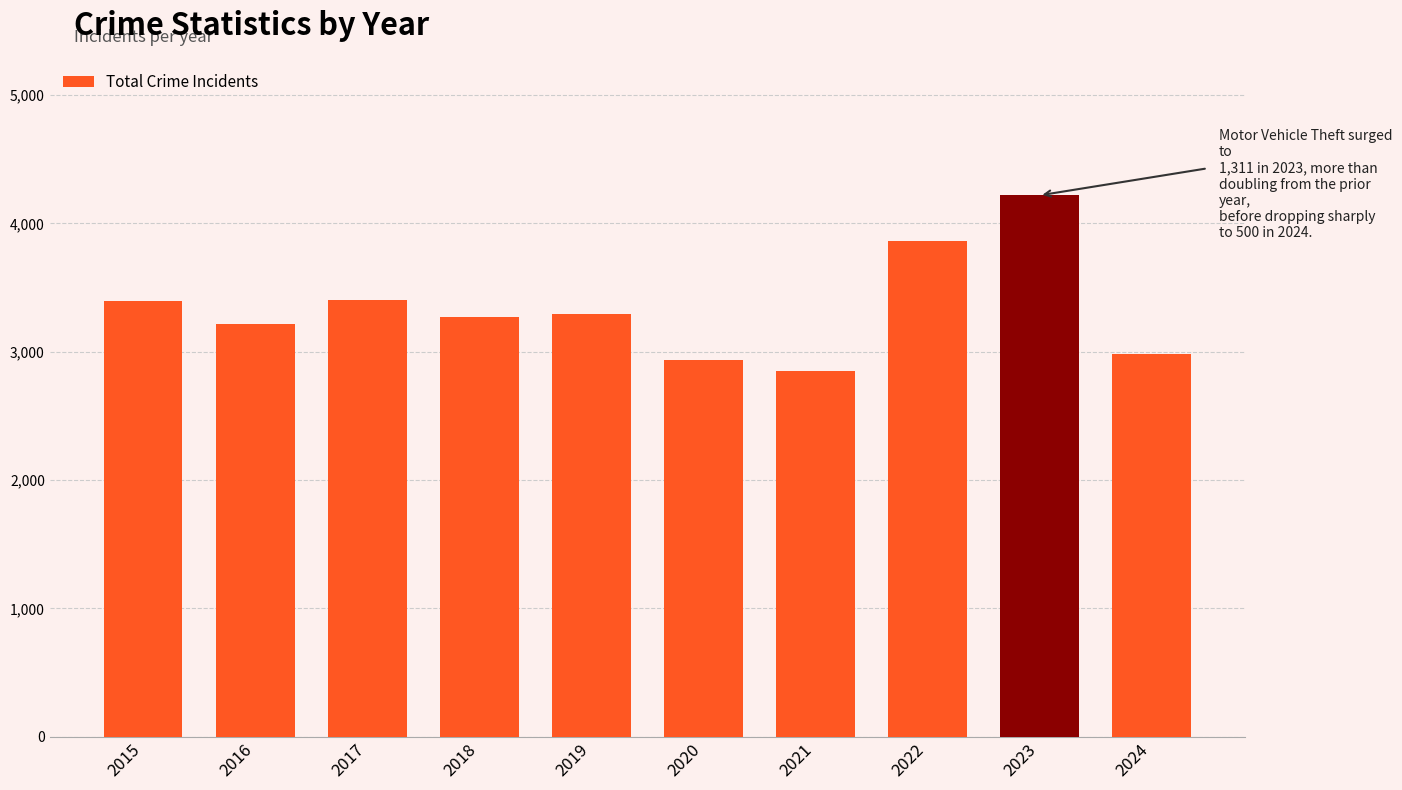

What is the difference between the second highest and minimum values?

1013